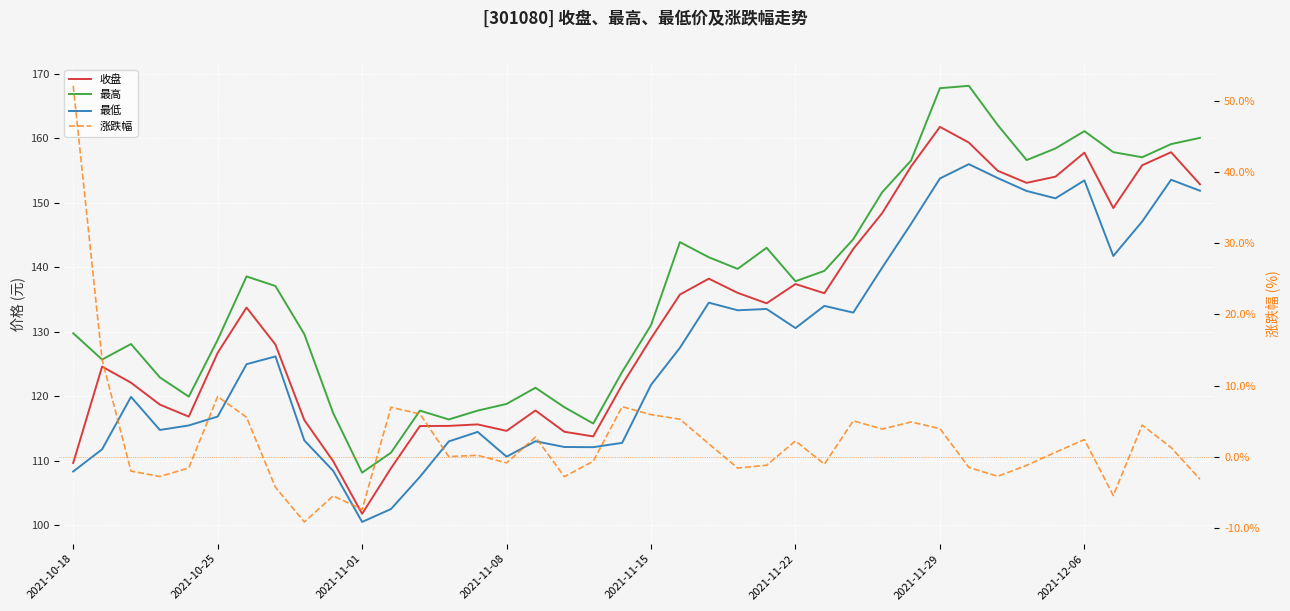

True or false: 最高 and 最低 cross at least once.

False